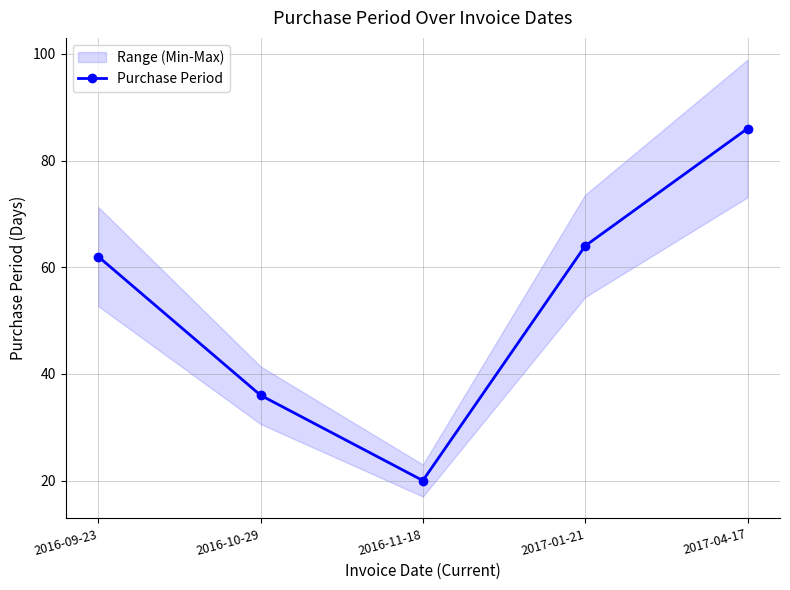

What position from the left is 2017-04-17?

5